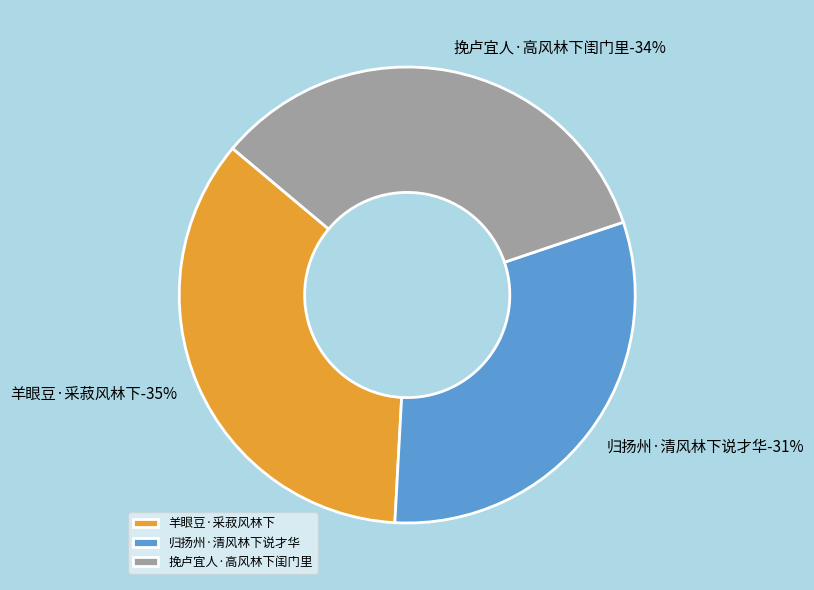

To the nearest percent, what is the difference between the largest and smallest slice percentages?

4%